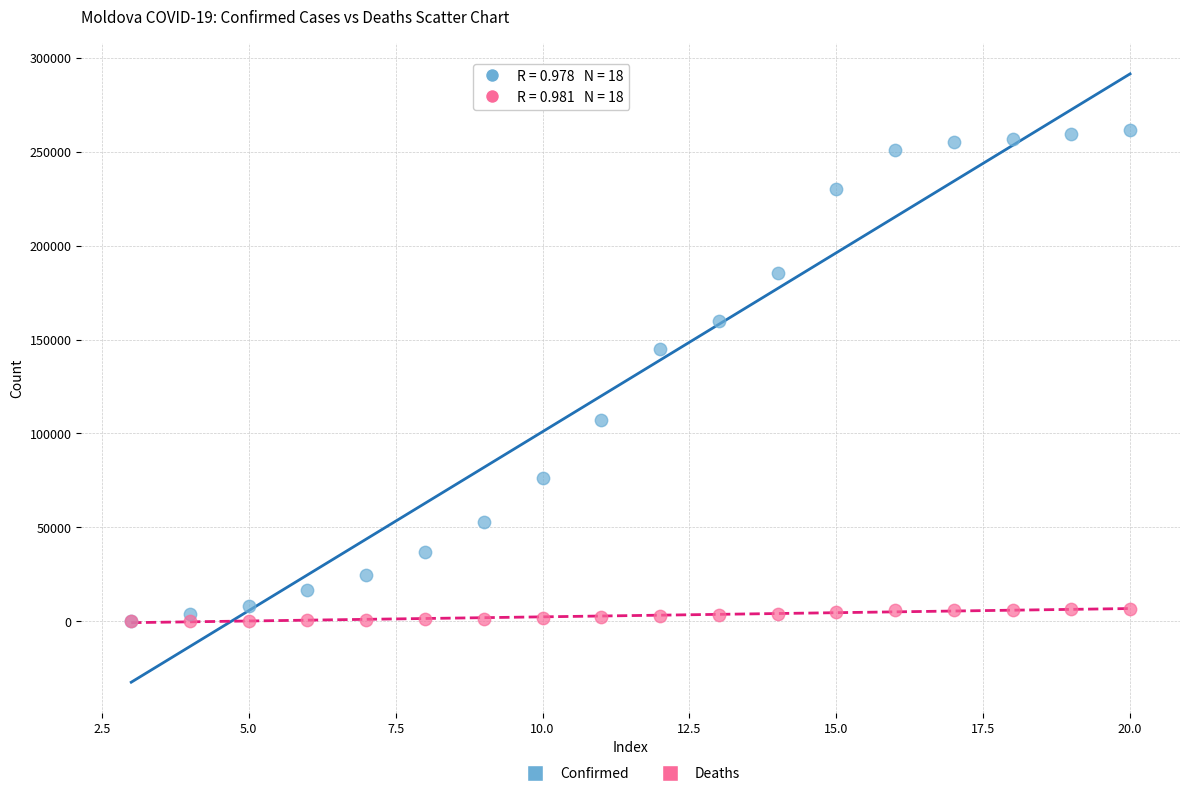

Across all series, what Y value is closest to 130764?

144818